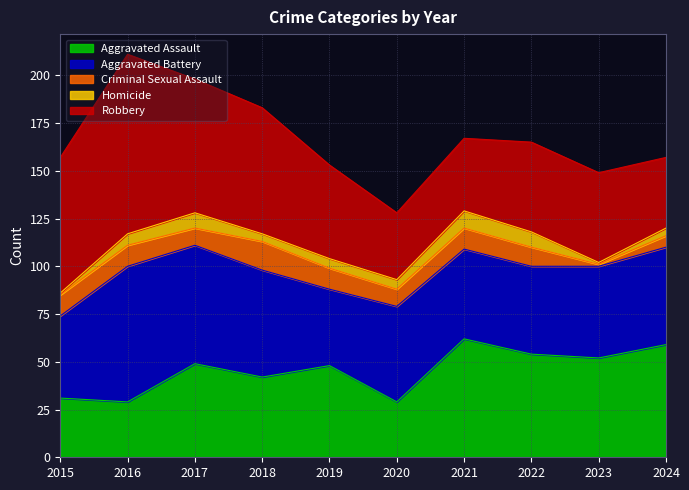

True or false: Aggravated Assault and Aggravated Battery cross at least once.

True